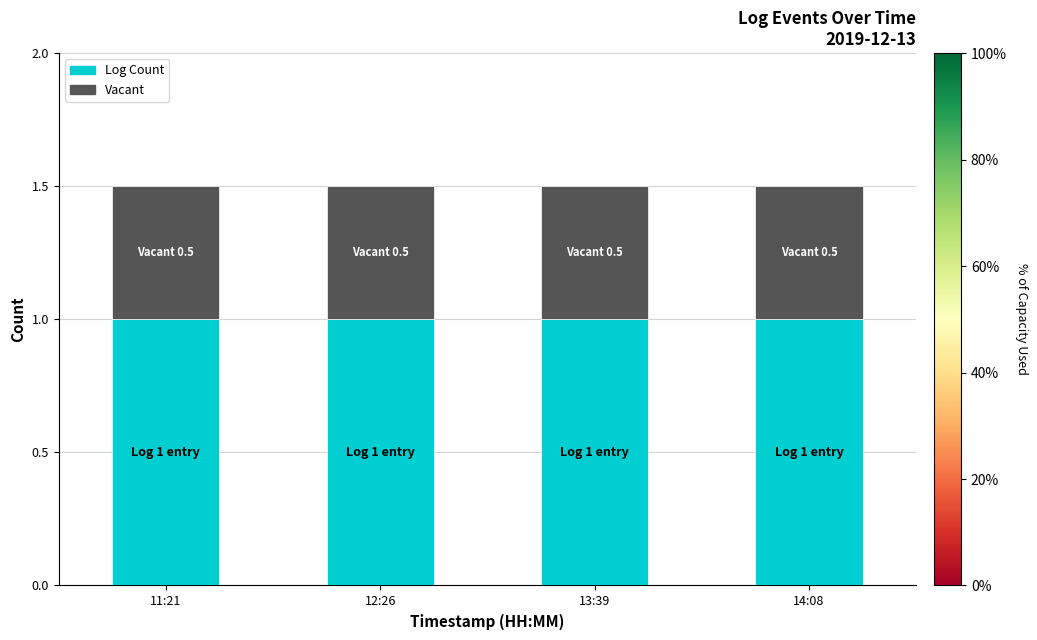

Does the chart contain stacked bars?

Yes